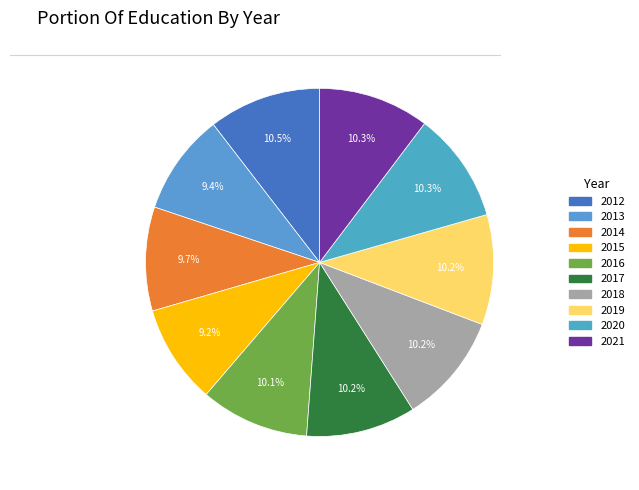

Between 2019 and 2014, which is larger?

2019